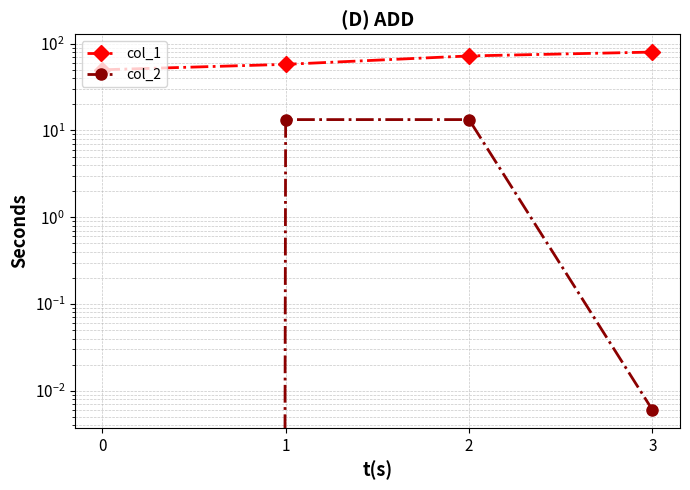

Reading left to right, transcribe all the data shown in this chart.

col_1: 0=50.0	1=57.8	2=72.2	3=80.0
col_2: 0=0.0	1=13.3	2=13.3	3=0.0